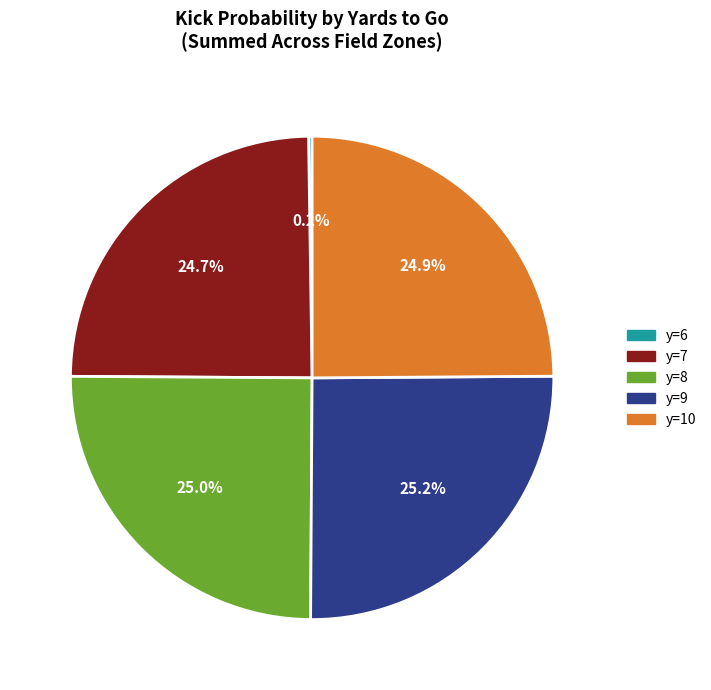

Does any single category account for the majority?

No